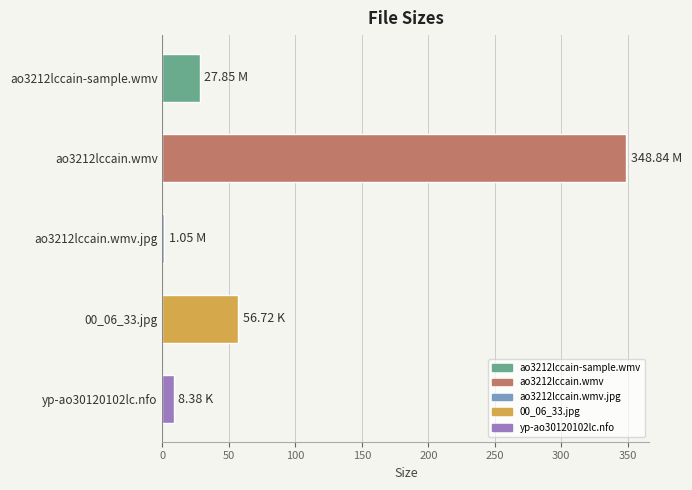

What is the sum of all values?

442.8